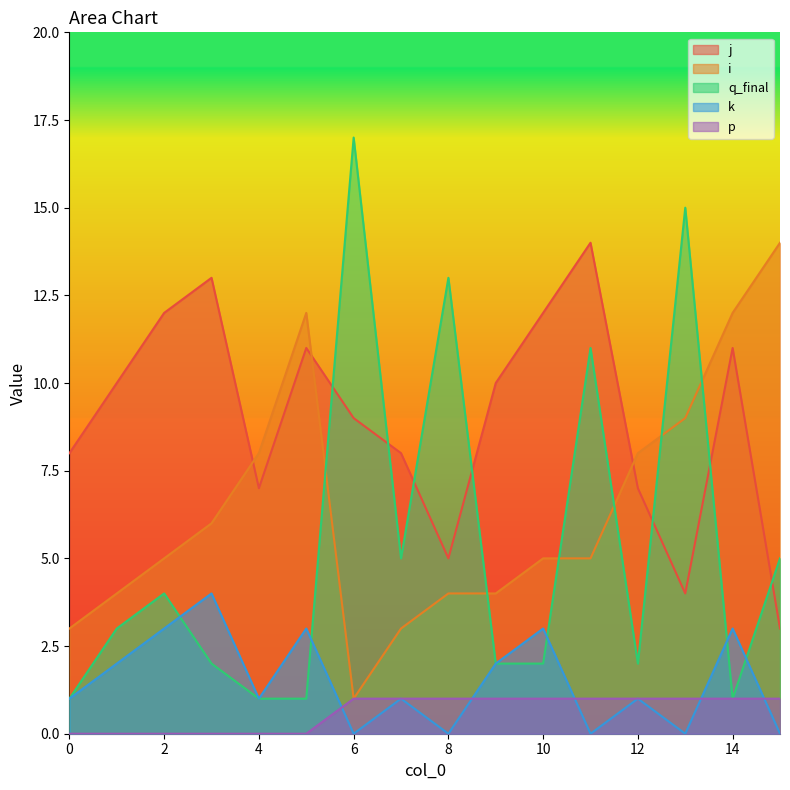

True or false: j has a value of 14 at 7.

False